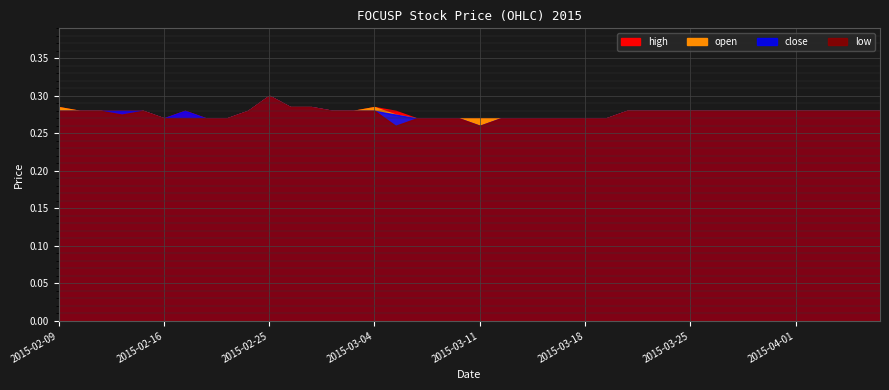

Rank the series at 2015-03-30 from highest to lowest value.

high, open, close, low